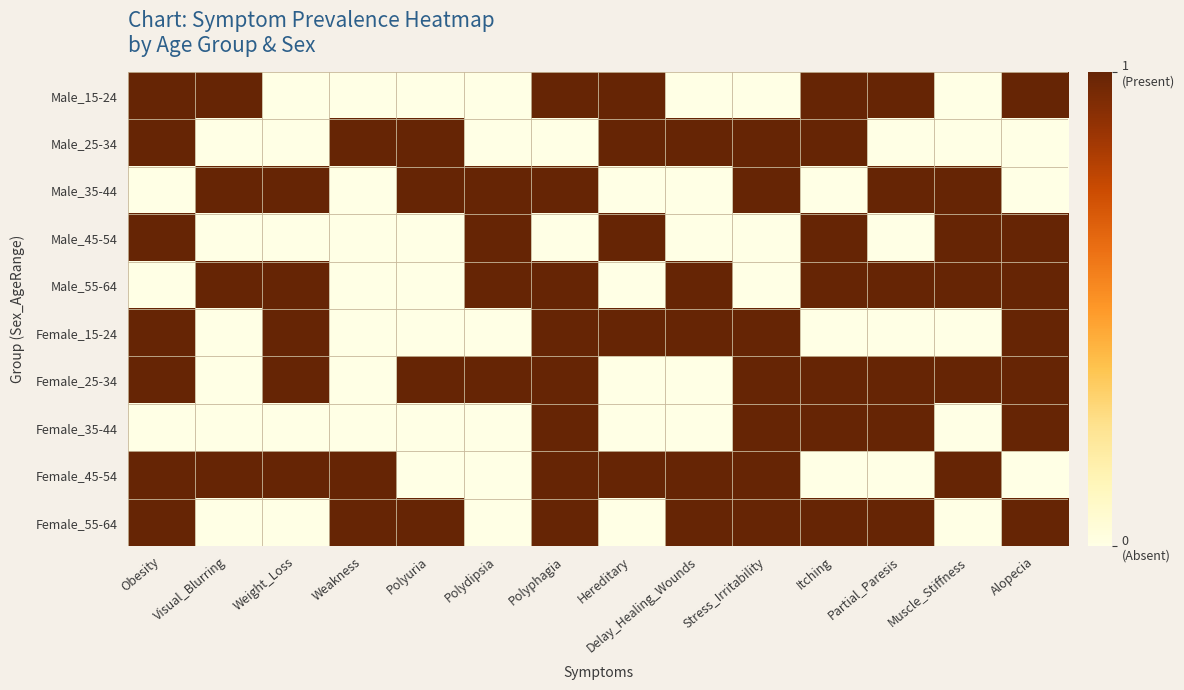

What is the maximum value shown in the chart?

1